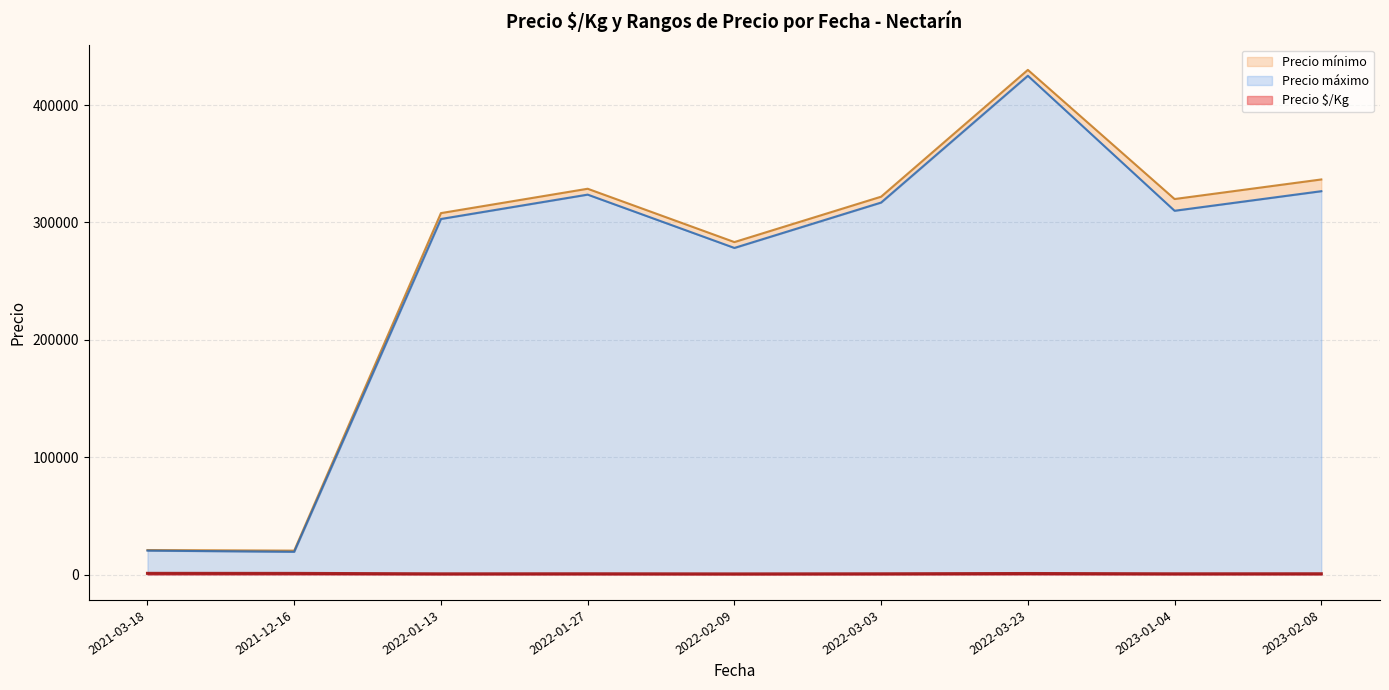

At which category is the sum across all series the highest?

2022-03-23